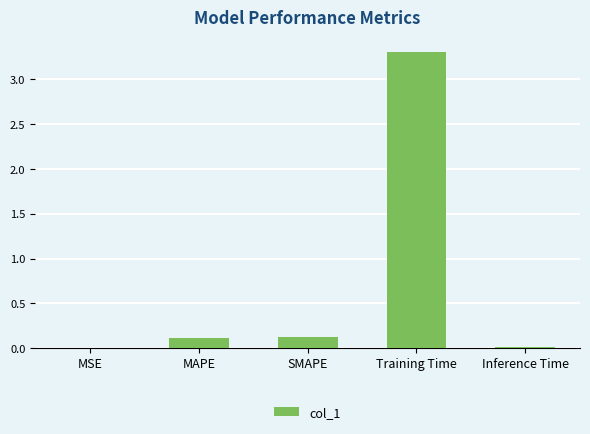

Is it true that the value at MAPE is 0.0?

False